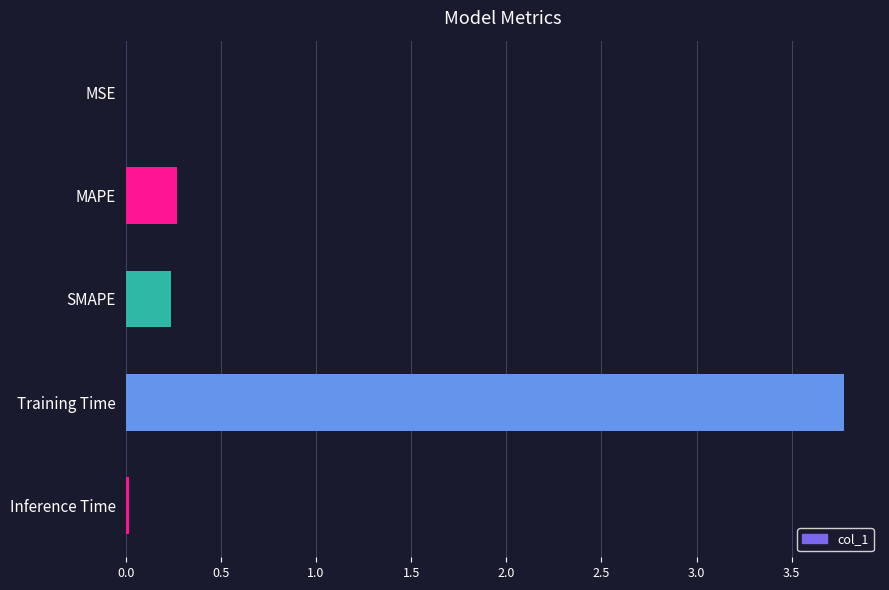

Is it true that the value at MAPE is 0.1?

False